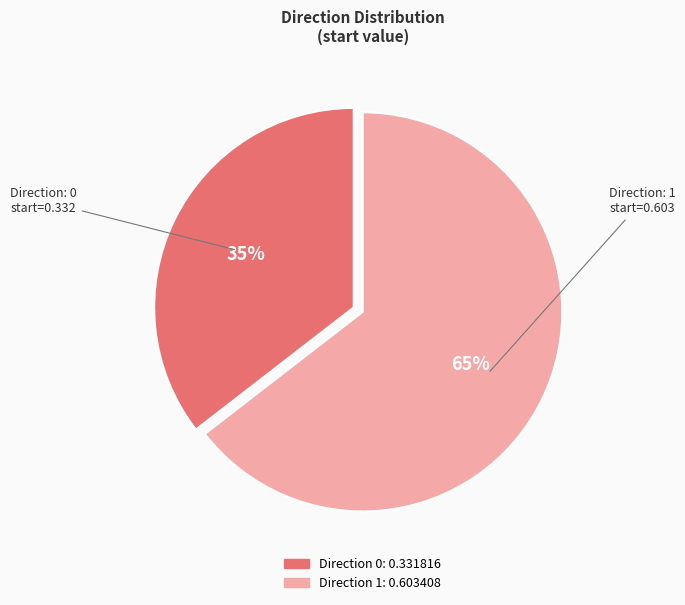

To the nearest percent, what is the average slice percentage?

50%